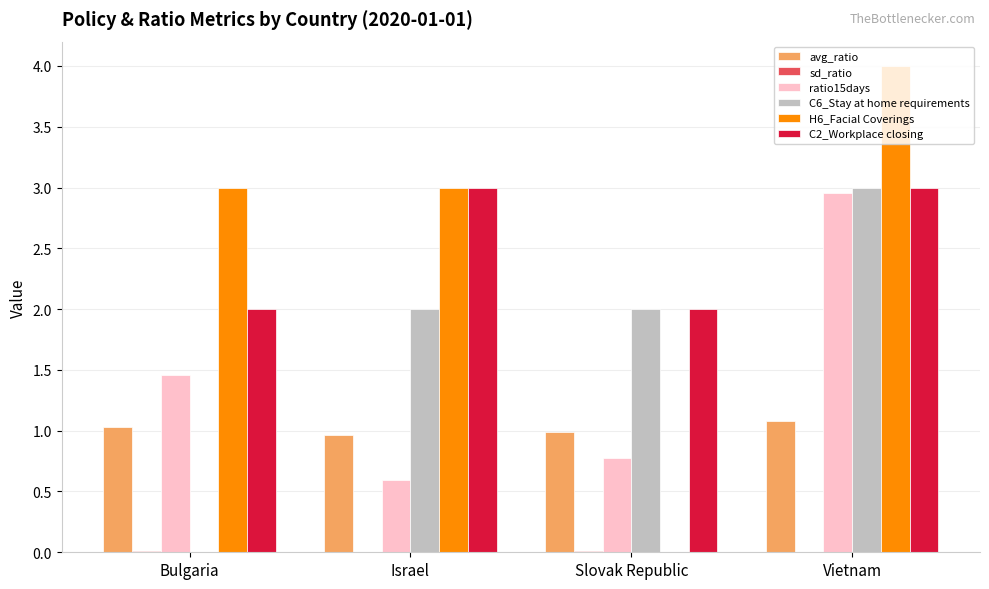

Where does the ratio15days series first go above 1?

Bulgaria